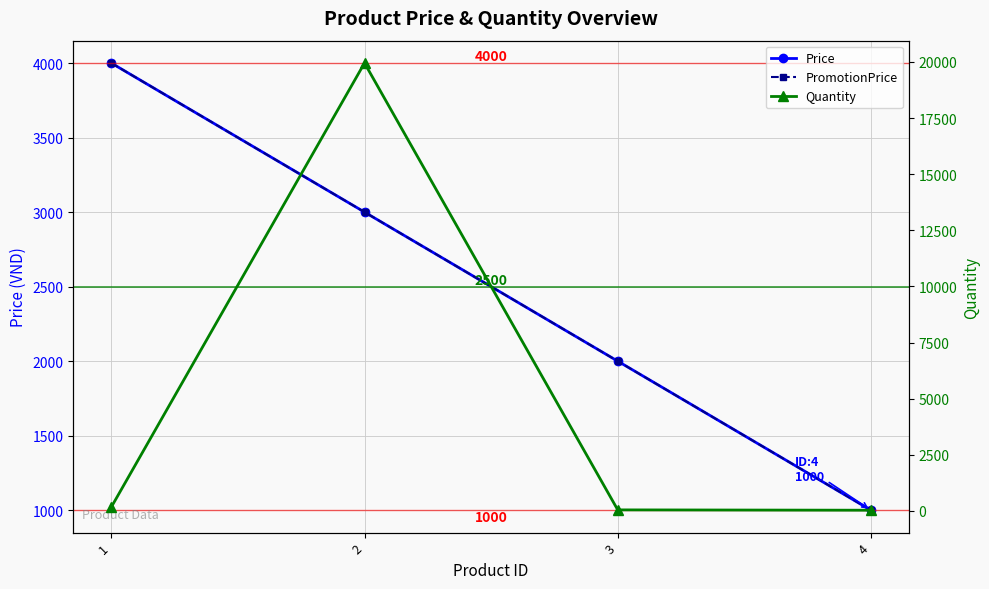

True or false: Price has more than 0 interior local peaks.

False